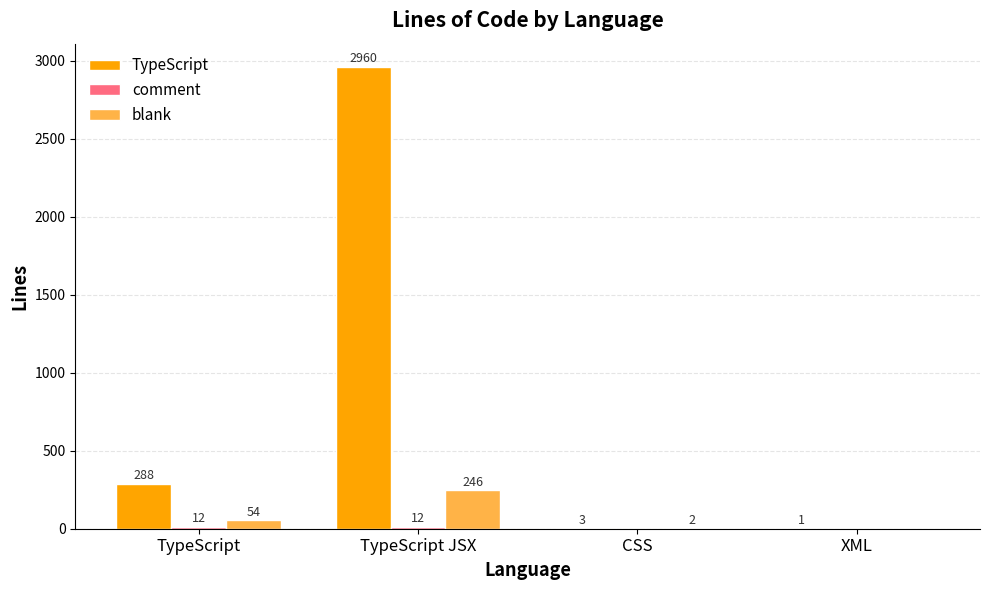

What is the maximum value for TypeScript?

2960